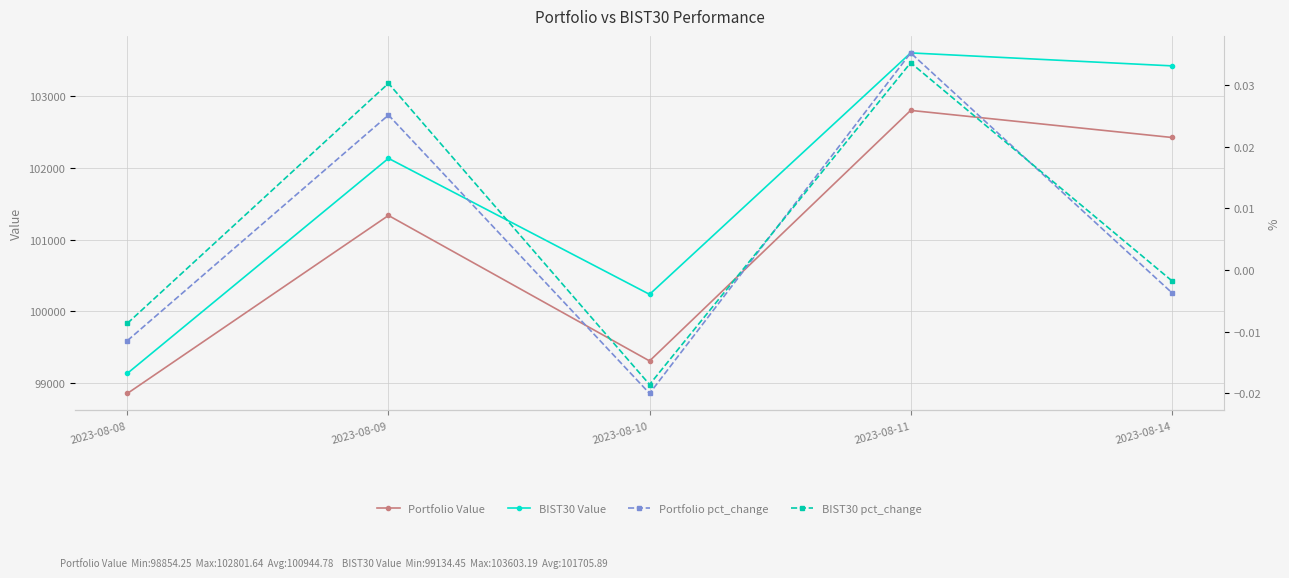

Which has a higher value, 2023-08-14 or 2023-08-09?

2023-08-14